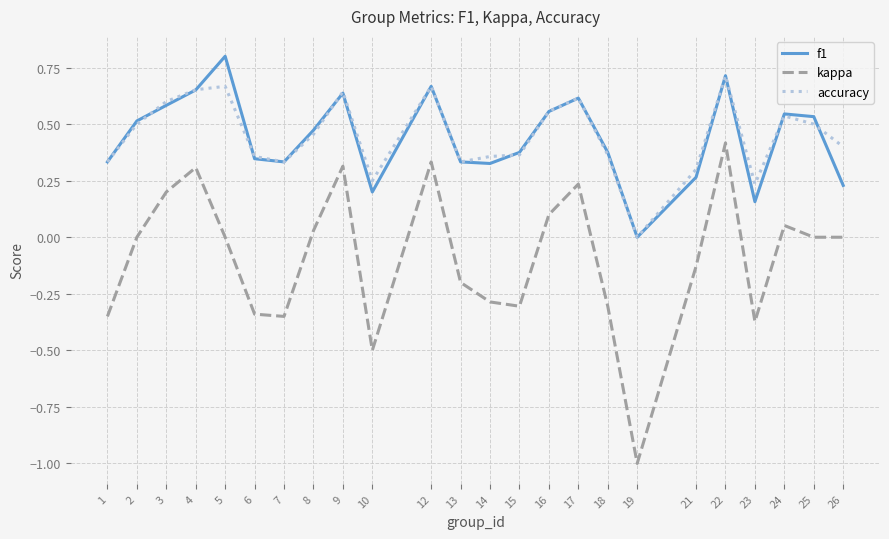

Is the value of kappa at 6 greater than the value of f1 at 10?

No